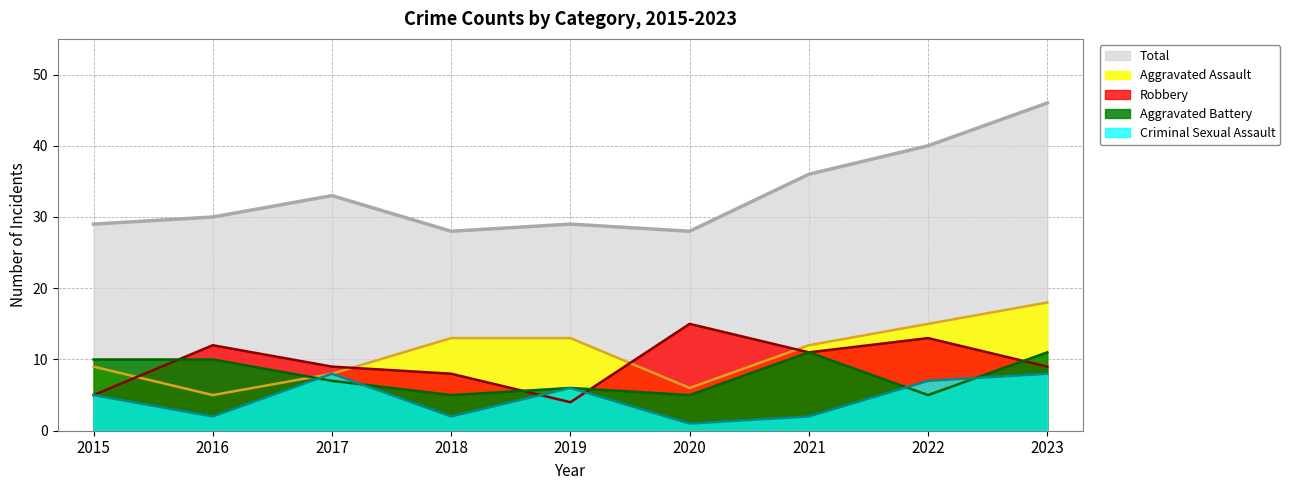

True or false: Total and Robbery cross at least once.

False